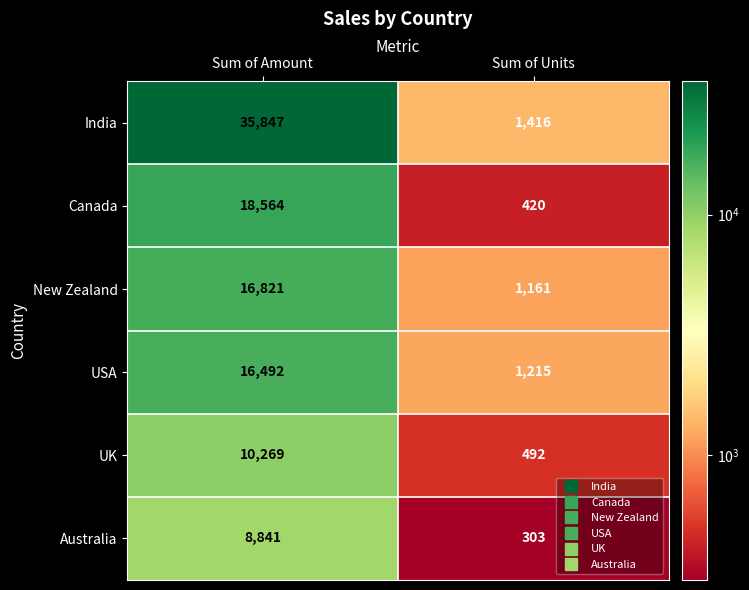

What is the sum of all India values?

37263